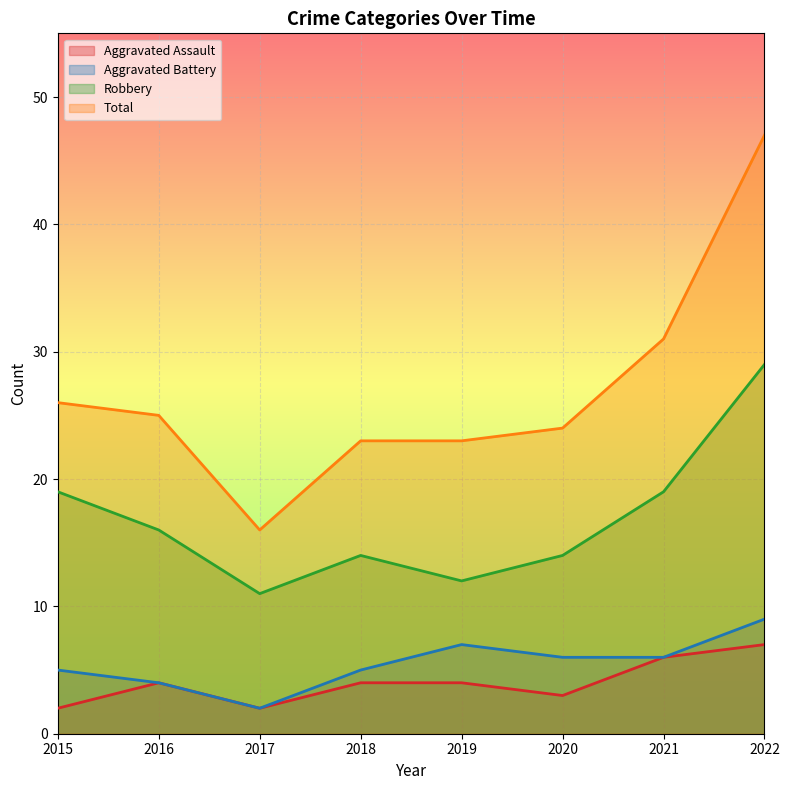

Is it true that Aggravated Battery equals 5 at 2018?

True